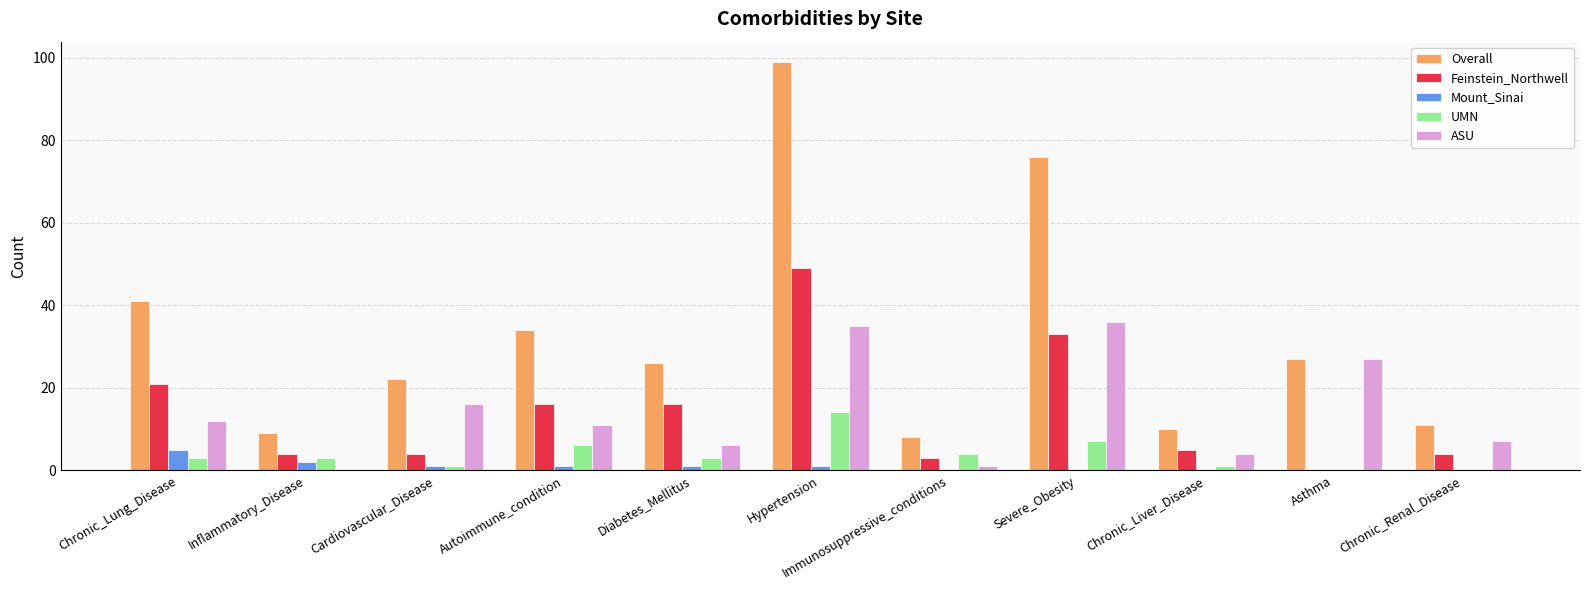

What is the difference between the Mount_Sinai values at Asthma and Hypertension?

1